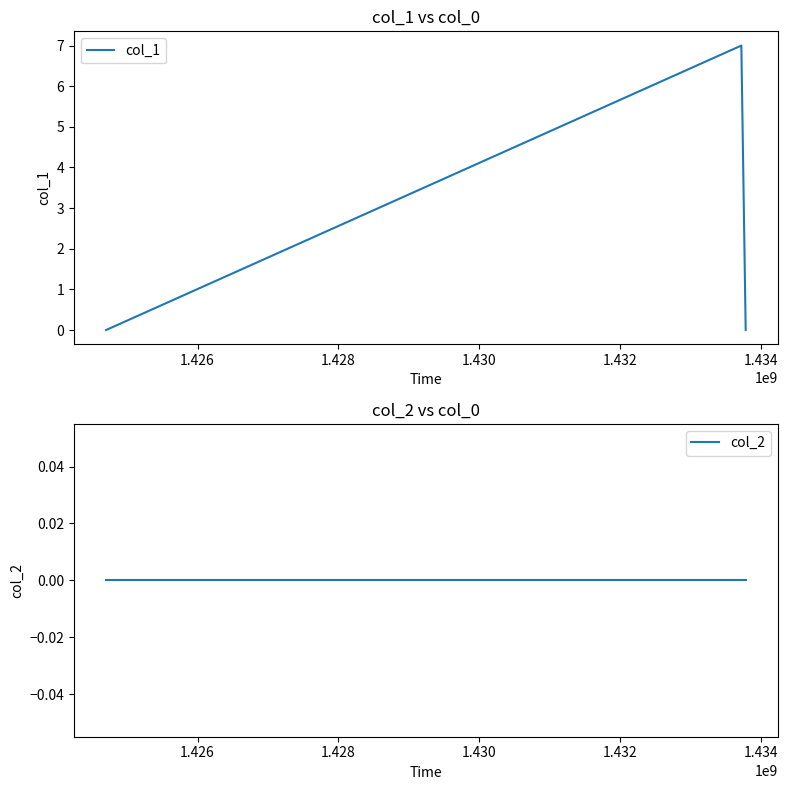

Rank the series by their maximum value, from highest to lowest.

col_1, col_2